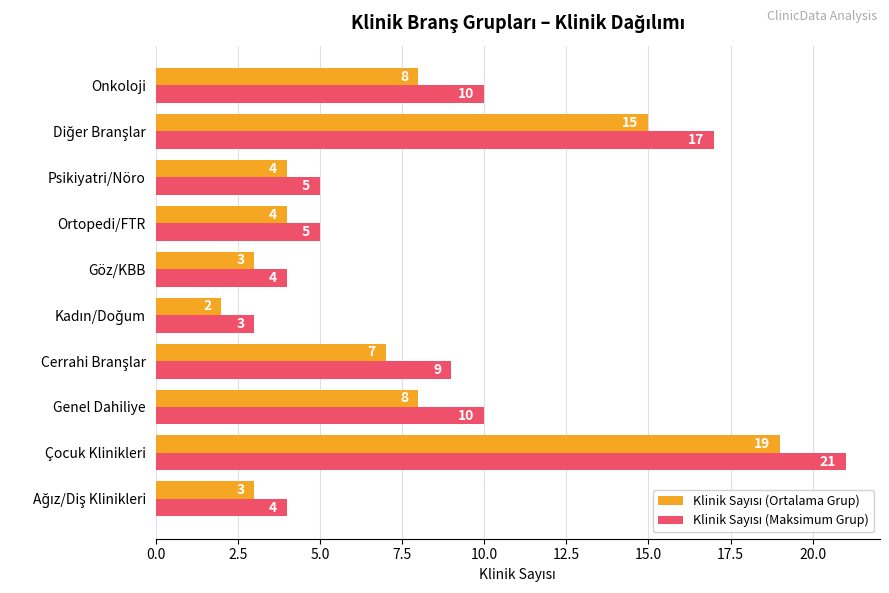

What is the maximum value shown in the chart?

21